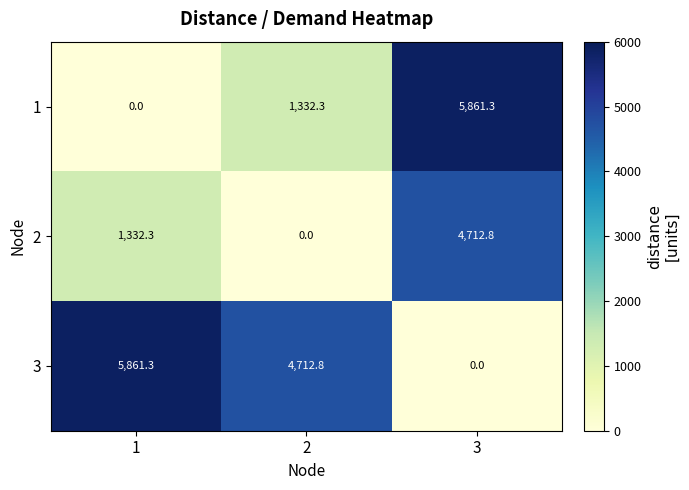

What is the sum of all 3 values?

10574.1